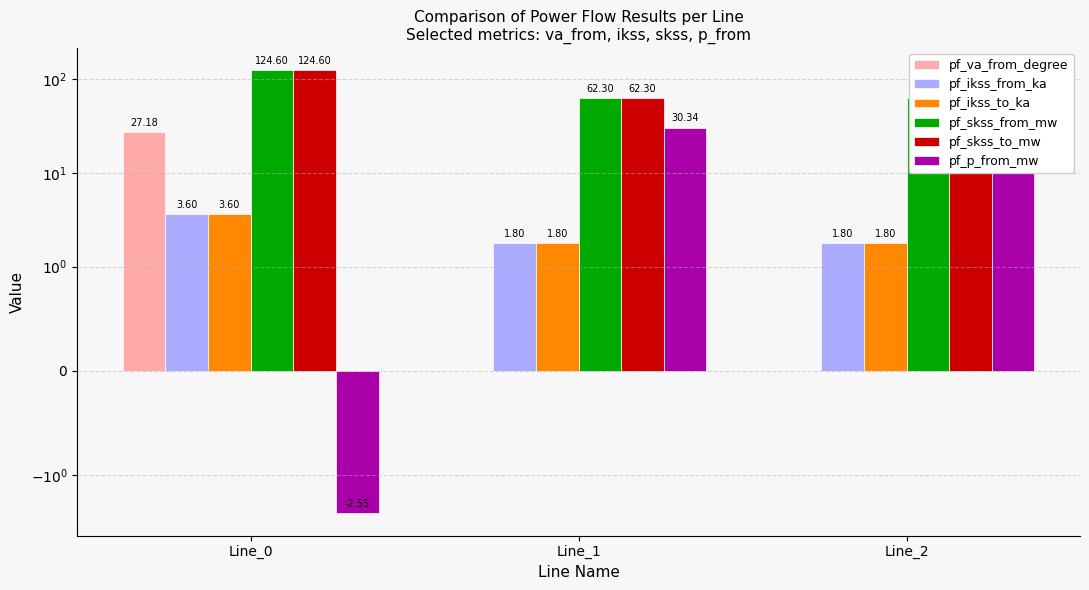

Where is pf_ikss_from_ka nearest to the value 2?

Line_1